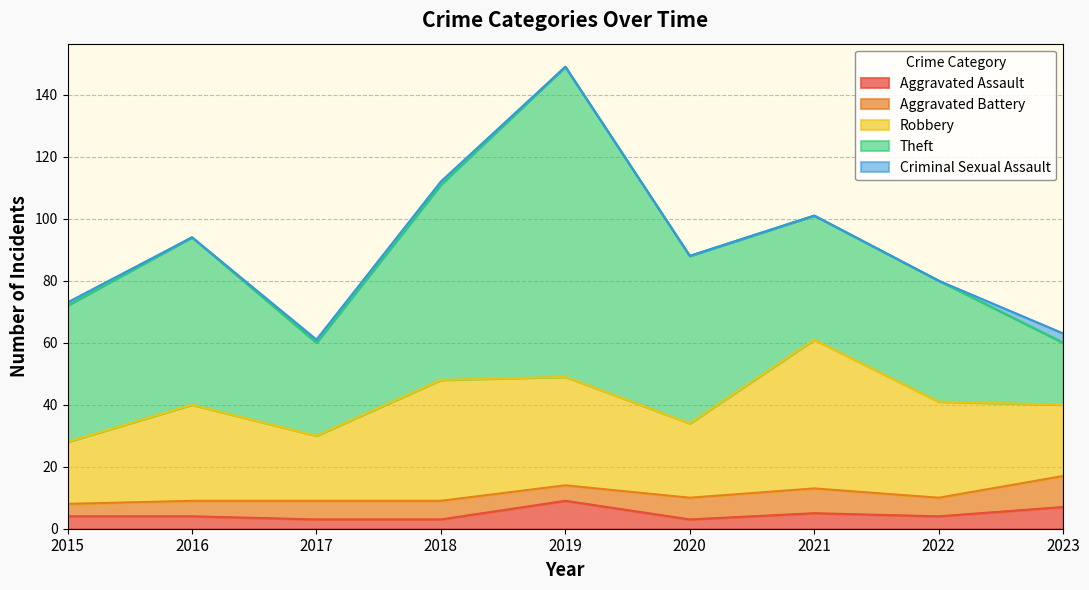

True or false: Aggravated Assault and Theft intersect in this chart.

False